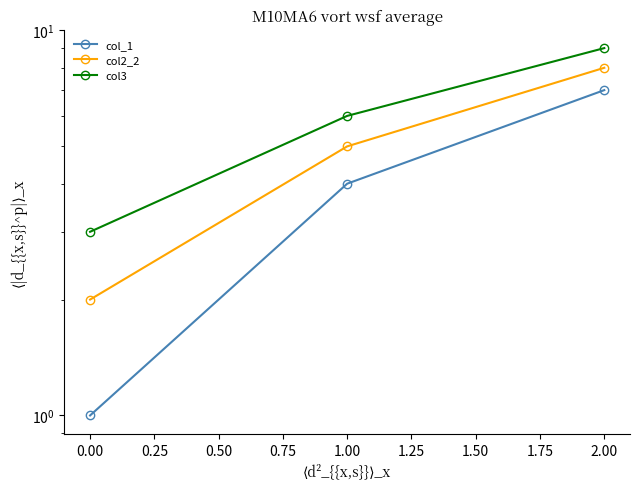

Count the col3 values in the range 3 to 9.

3